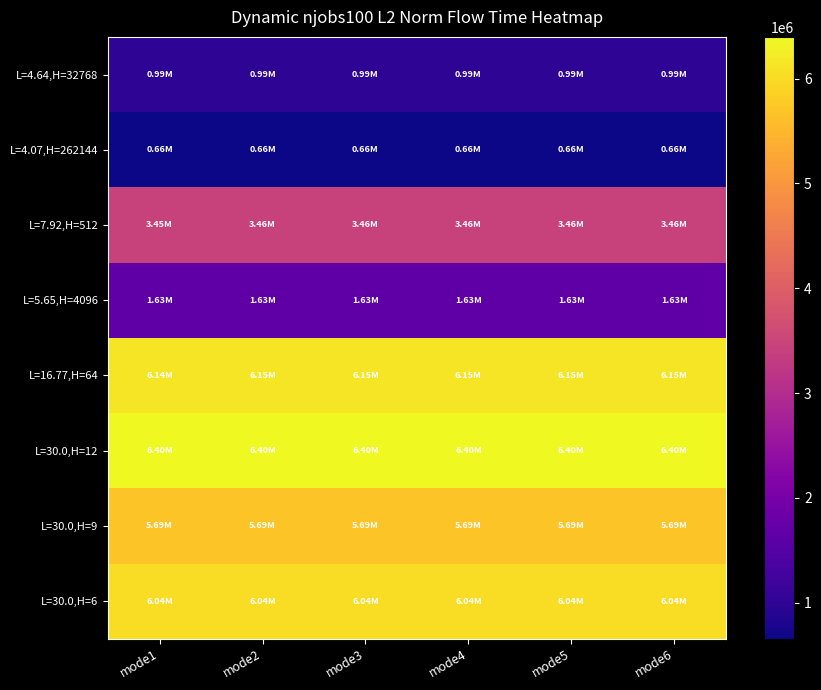

Which has a higher value, mode2 or mode1?

mode2